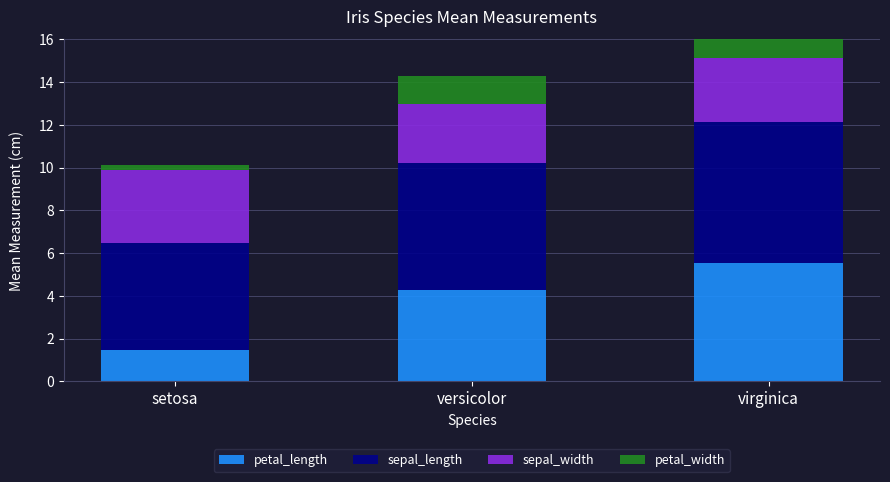

Reading right to left, list all the values displayed in this chart.

petal_length: 5.6	4.3	1.5
sepal_length: 6.6	5.9	5.0
sepal_width: 3.0	2.8	3.4
petal_width: 2.0	1.3	0.2